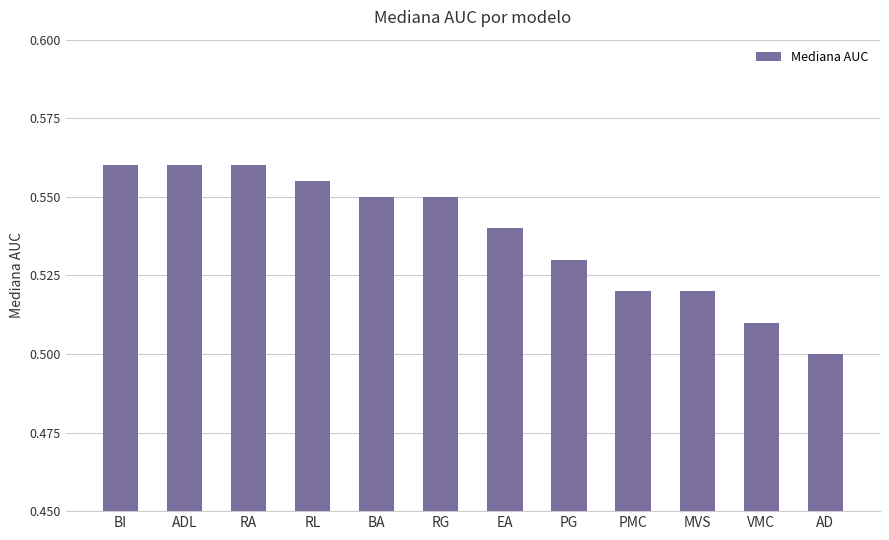

The chart shows a value of 0.2 at BI. True or false?

False